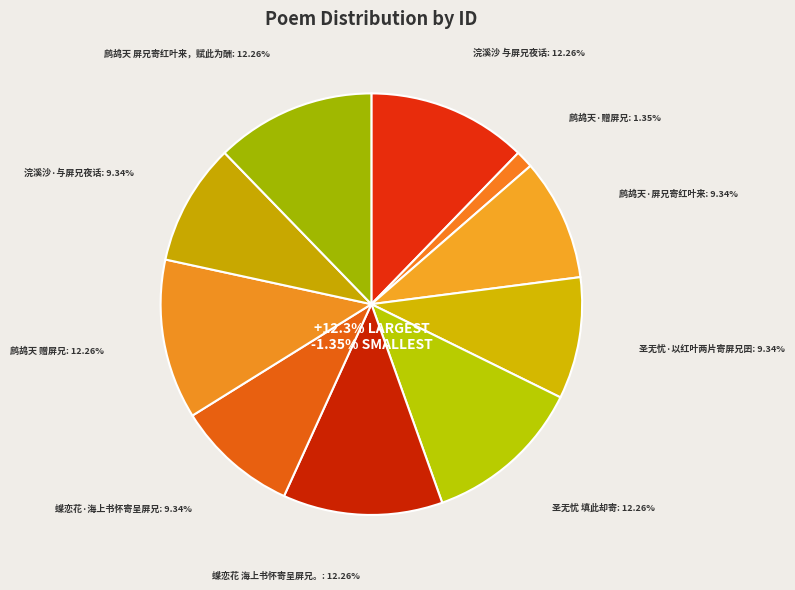

Does any single category account for the majority?

No